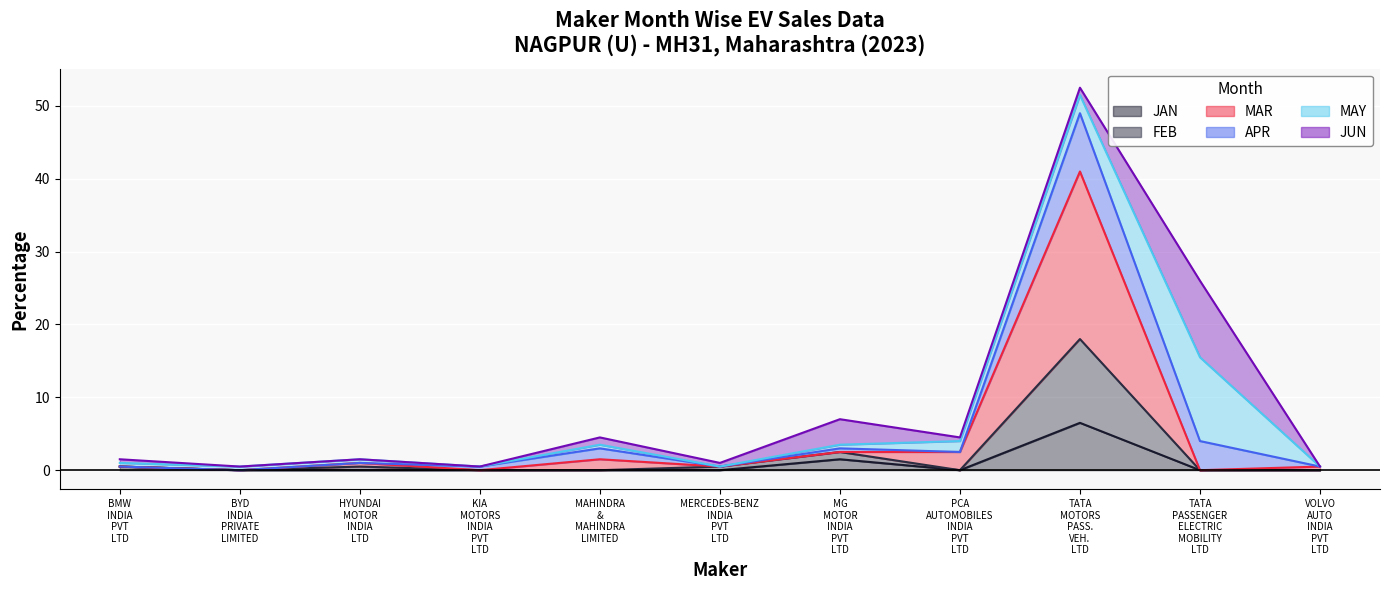

What are all the series names shown in the legend?

JAN, FEB, MAR, APR, MAY, JUN